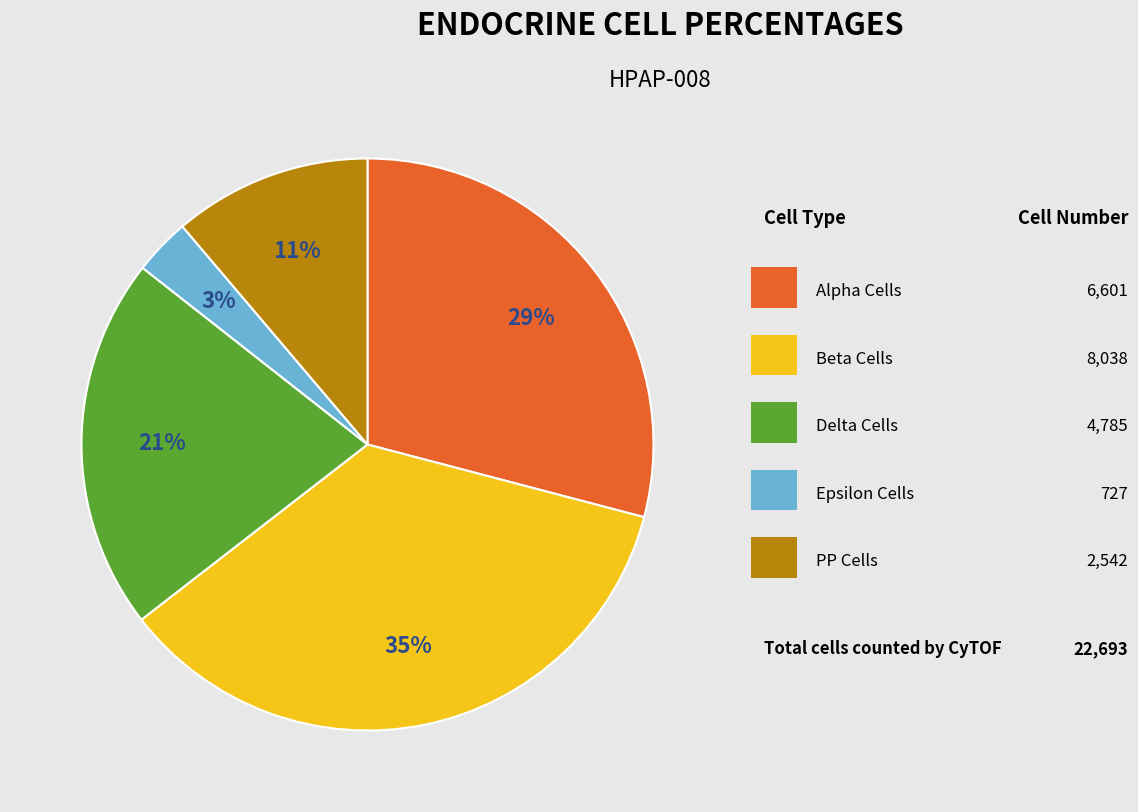

To the nearest percent, what is the difference between the largest and smallest slice percentages?

32%